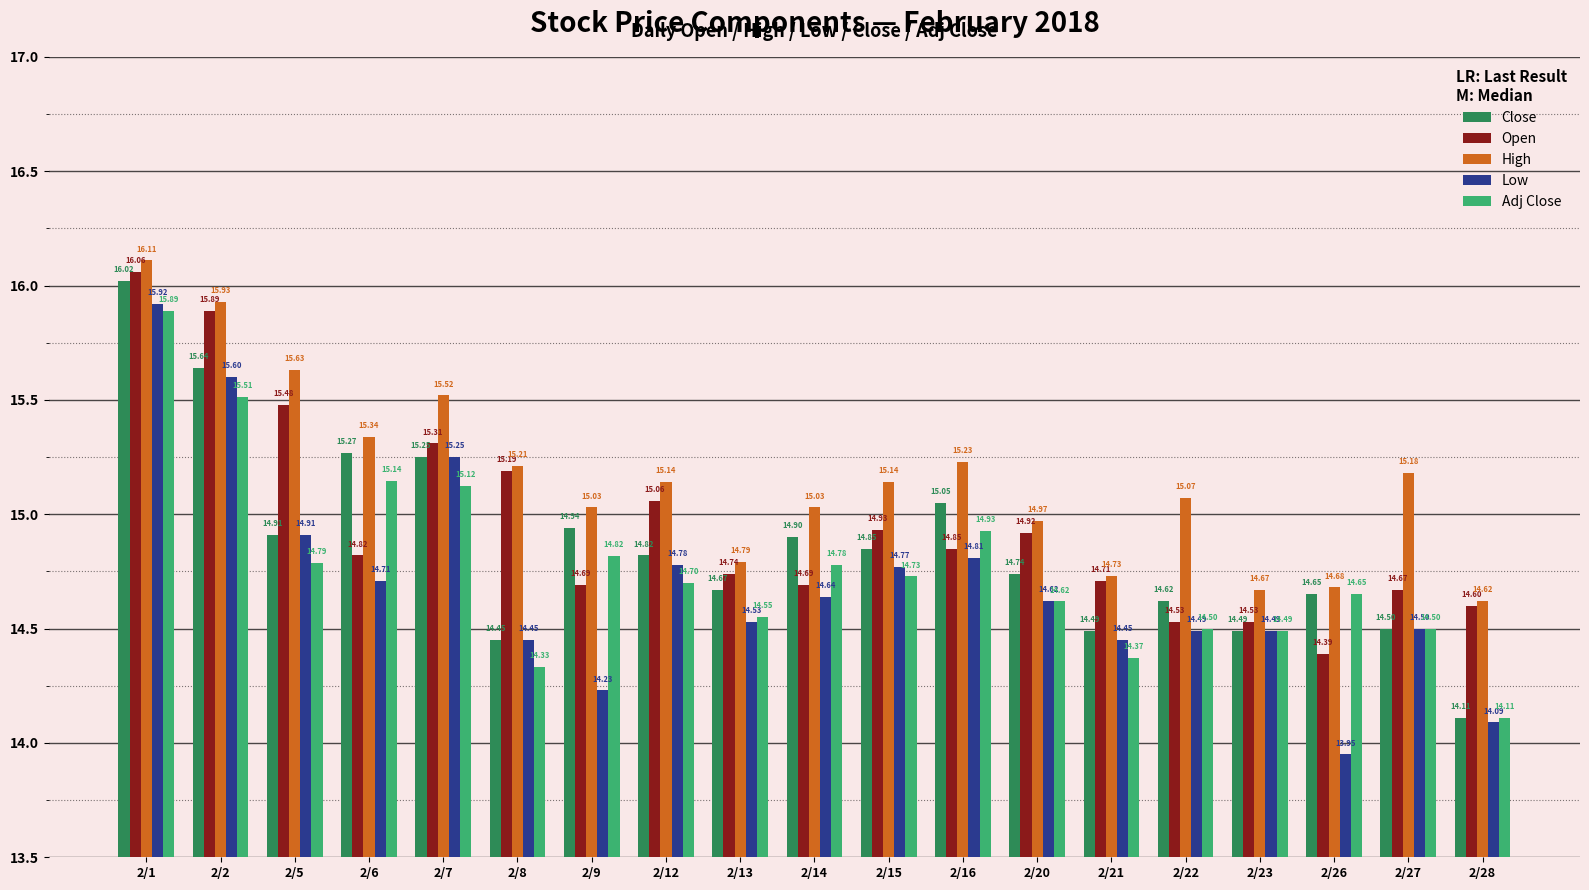

What is the average value of the Adj Close series?

14.8